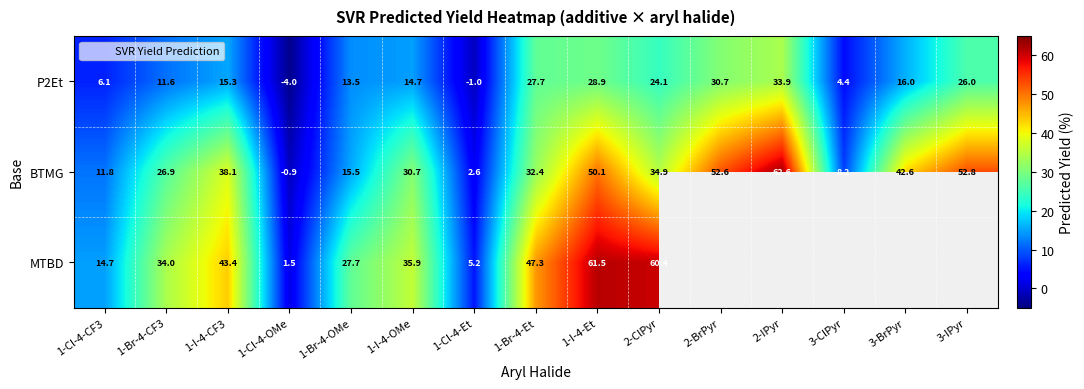

What is the spread (max minus min) of values at 2-BrPyr?

21.8